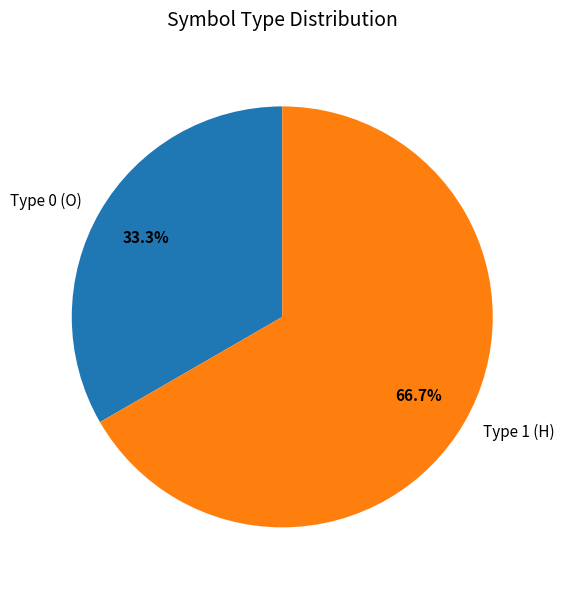

Is there any slice that represents more than half of the pie?

Yes